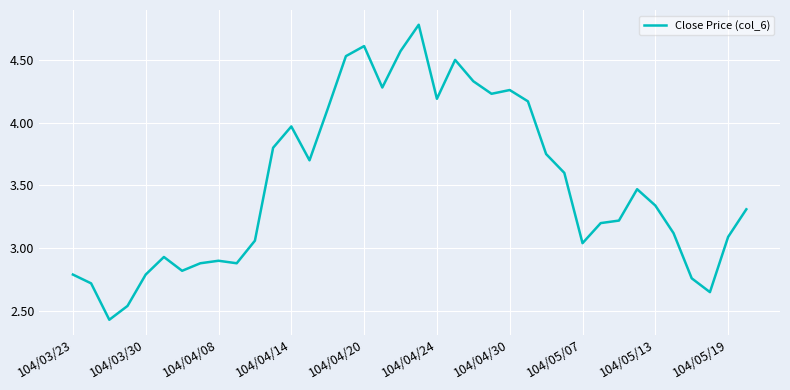

What is the greatest value displayed?

4.8